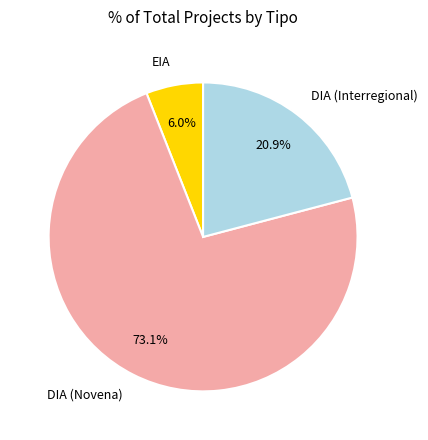

Count the number of slices in the pie.

3